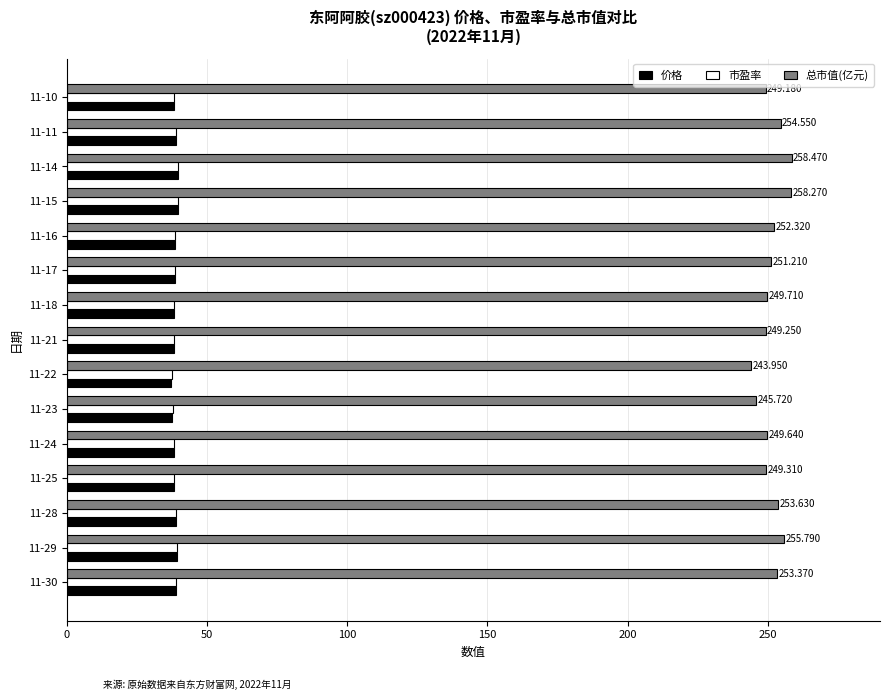

How many categories are shown in the chart?

15